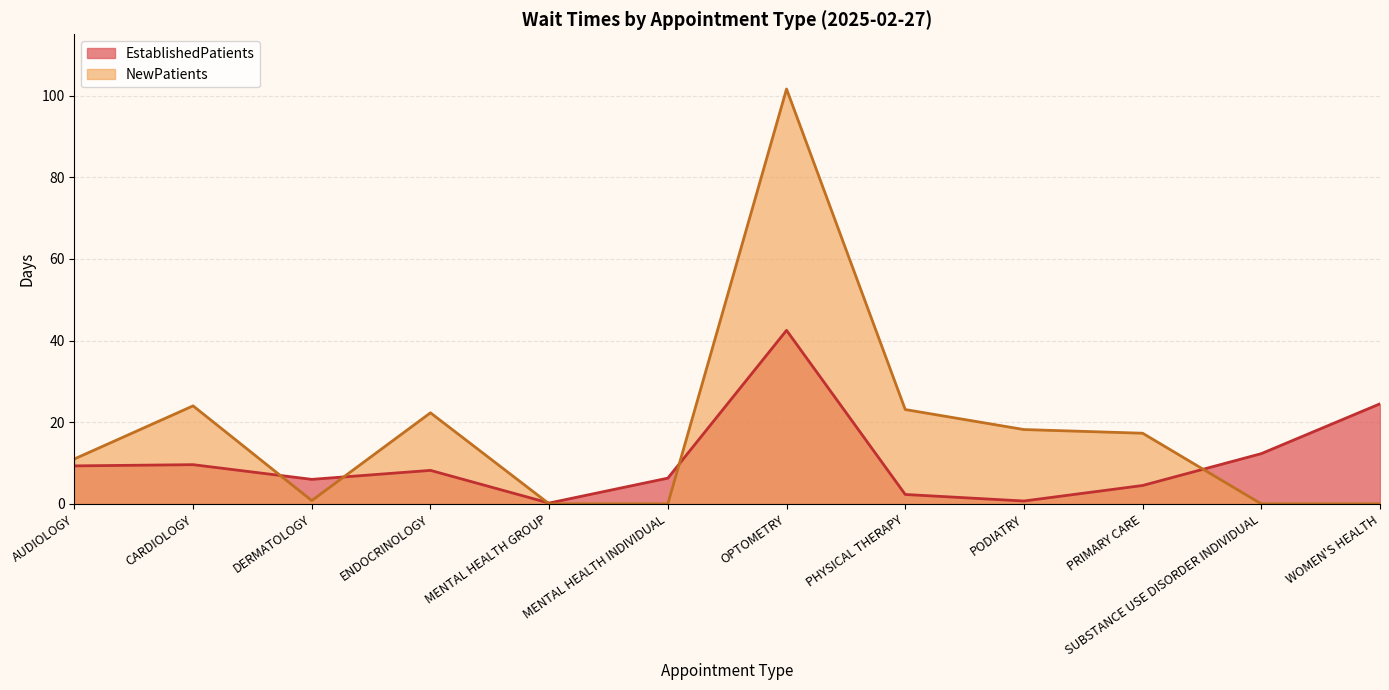

How many lines are shown in the chart?

2